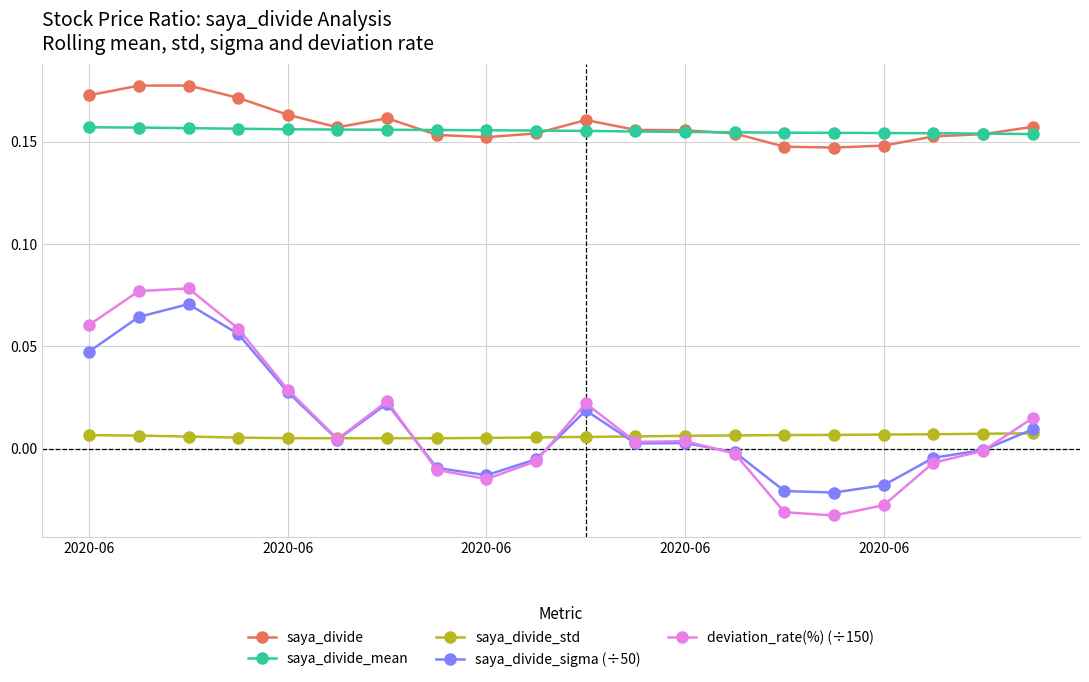

Which series has the widest spread of values?

deviation_rate(%) (÷150)